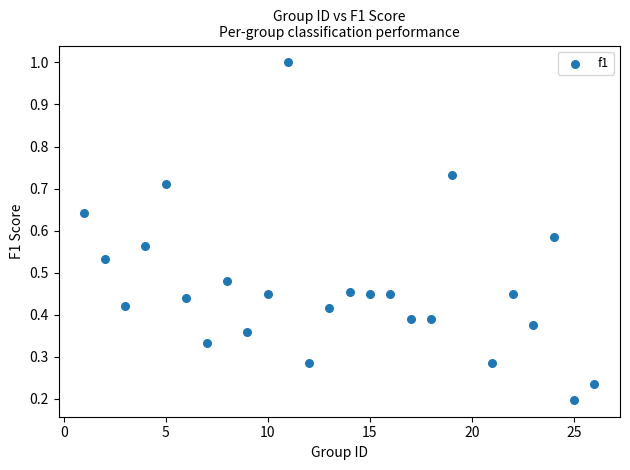

What is the range of X values (max minus min)?

25.0